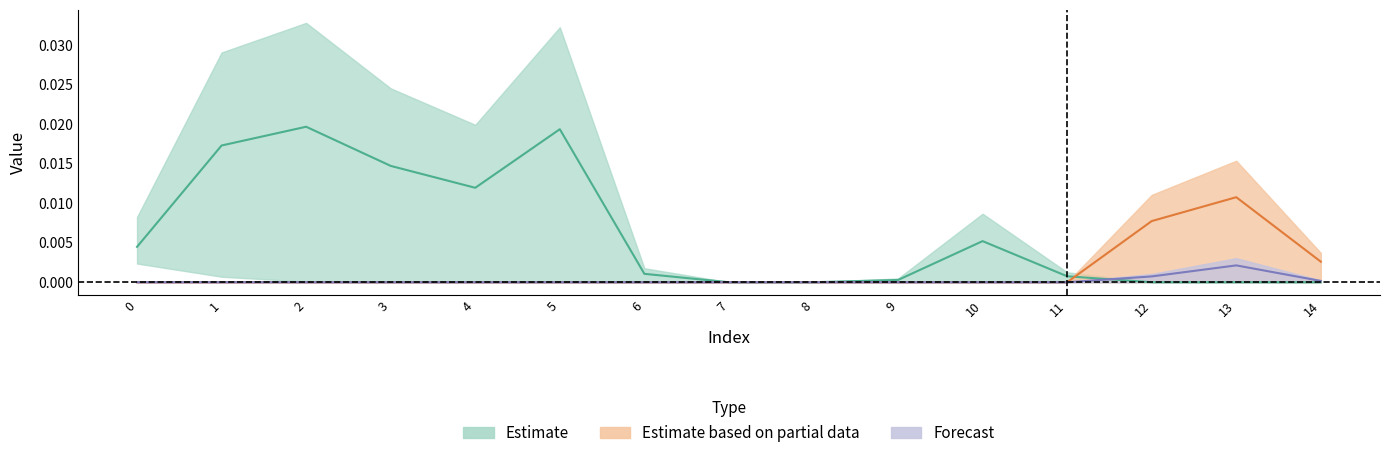

Which has a higher value, 7 or 12?

12